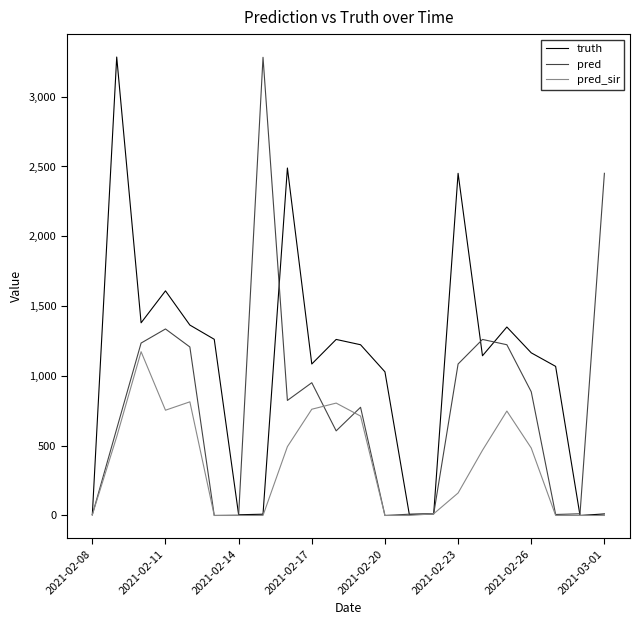

How many interior local peaks does the truth series have?

6